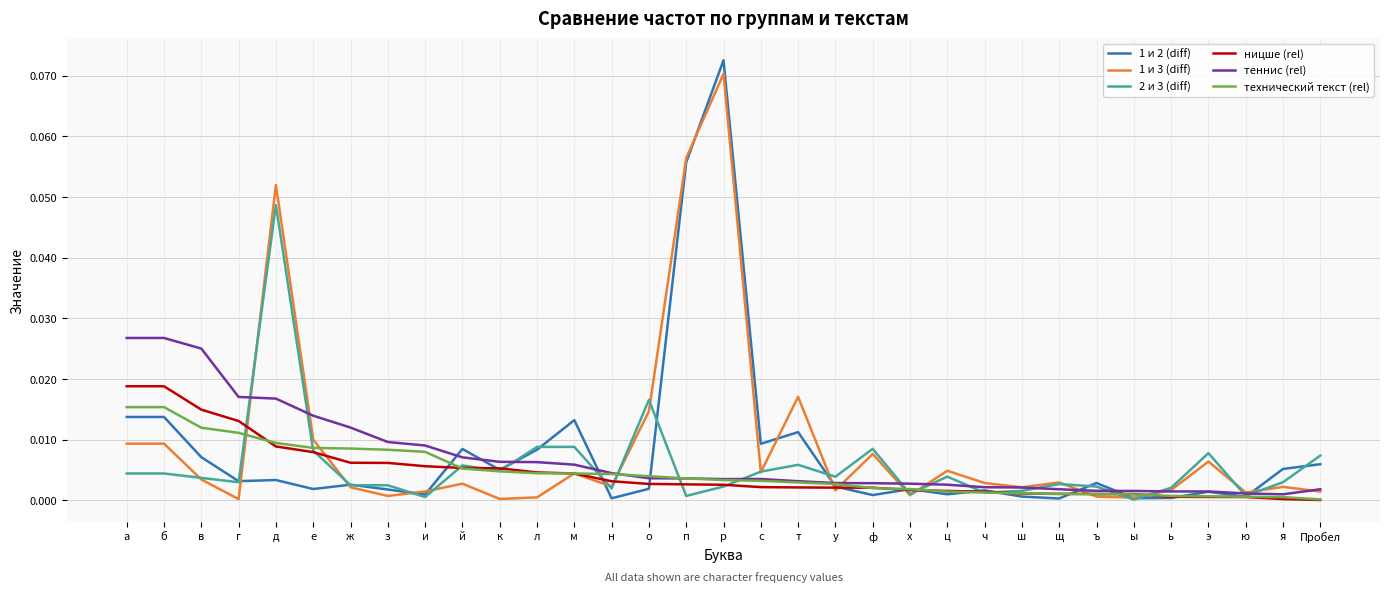

True or false: технический текст (rel) has a value of 0.0 at т.

True